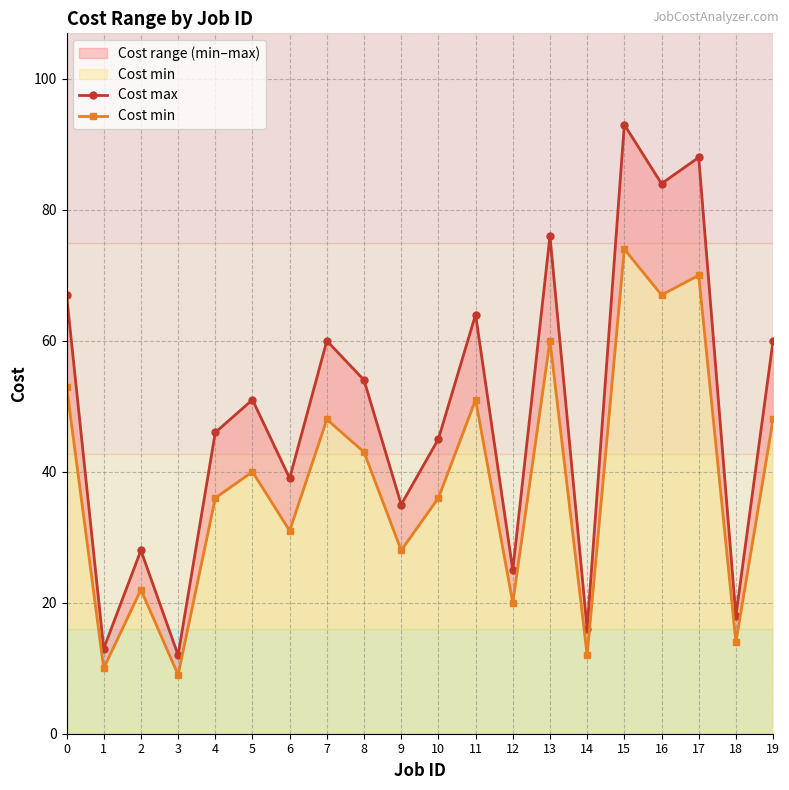

Rank the series at 14 from lowest to highest value.

Cost min, Cost max